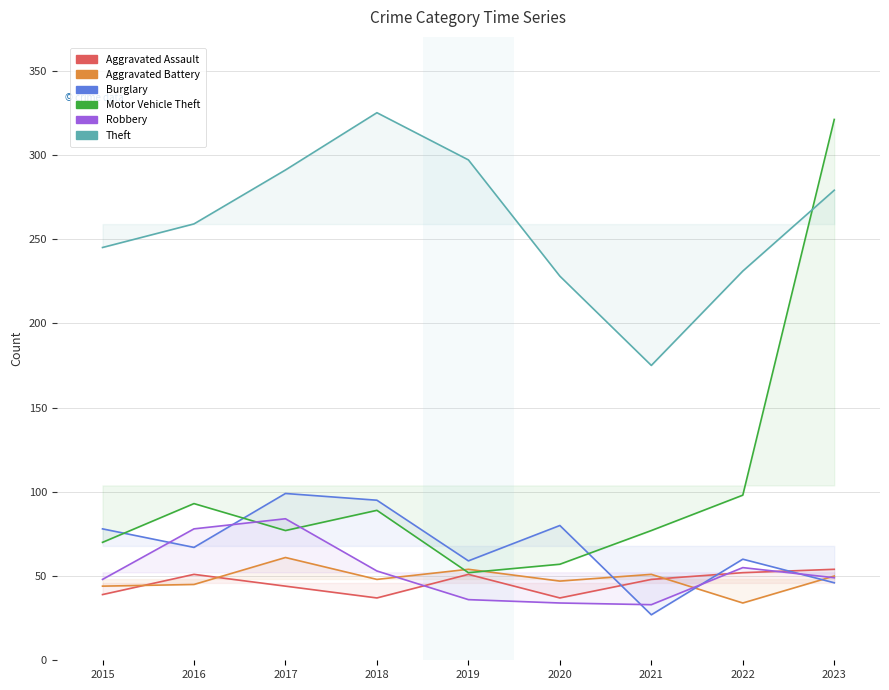

Which label corresponds to the smallest value in the chart?

2021